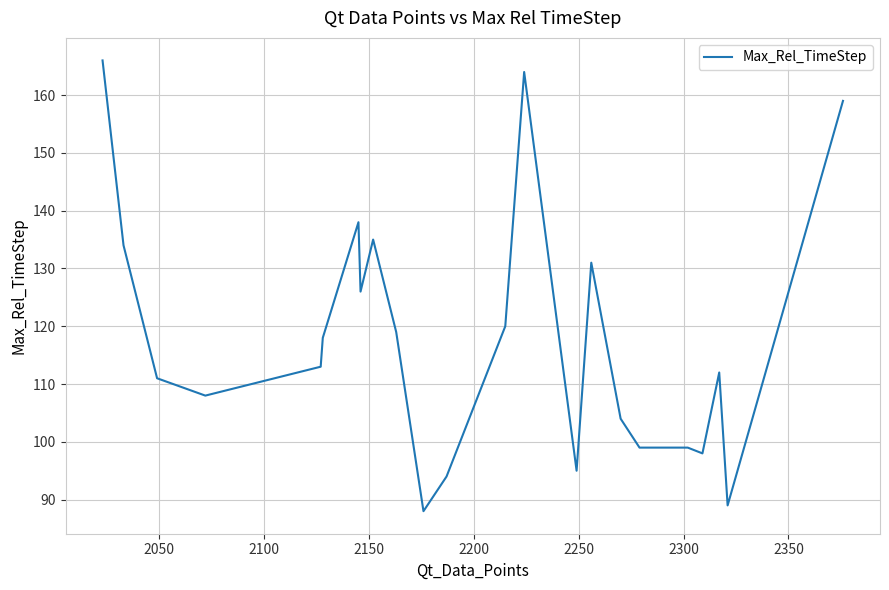

Reading left to right, what are all the values shown in this chart?

166	134	111	108	113	118	138	126	135	119	88	94	120	164	95	131	104	99	99	98	112	89	159